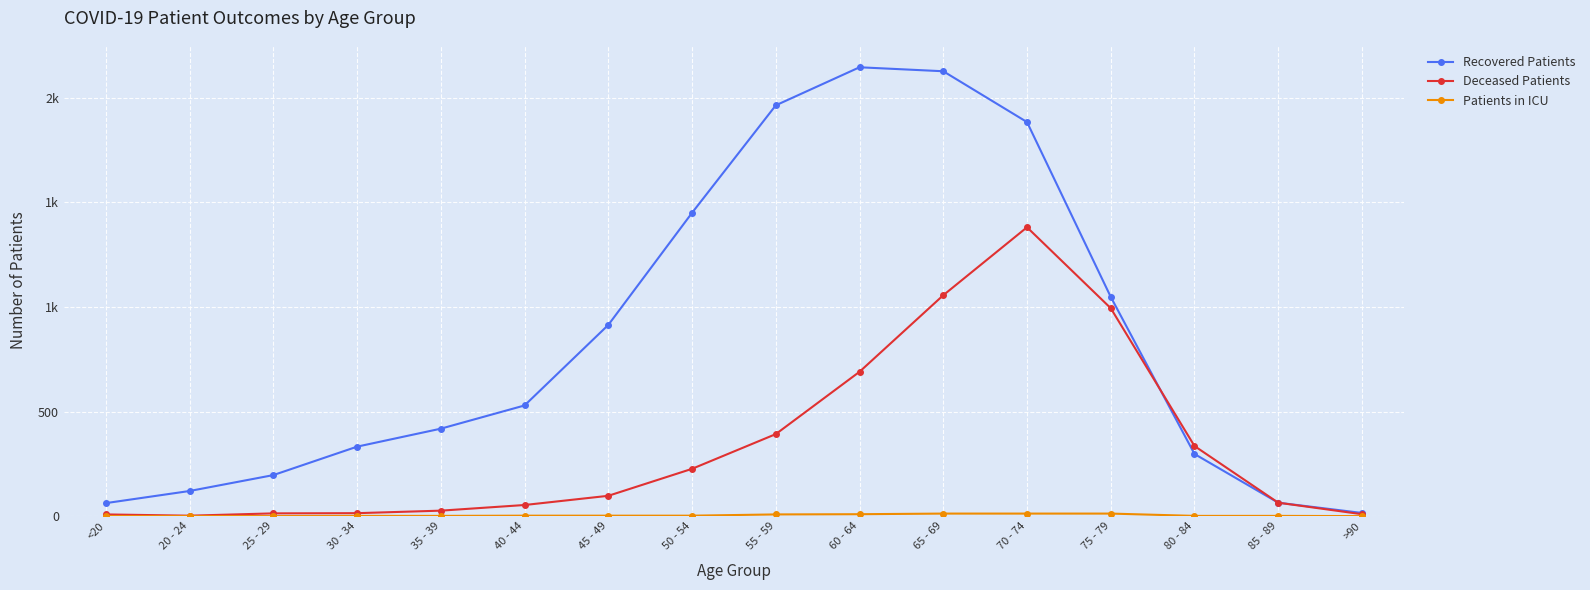

True or false: Deceased Patients and Patients in ICU intersect in this chart.

False